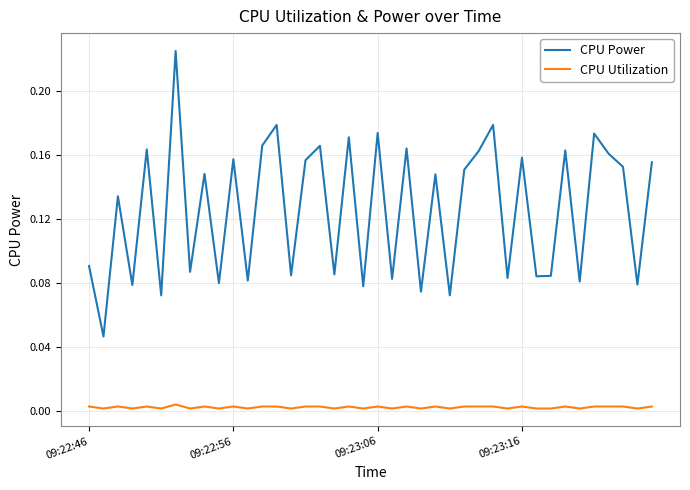

Which series has the largest total across all categories?

CPU Power